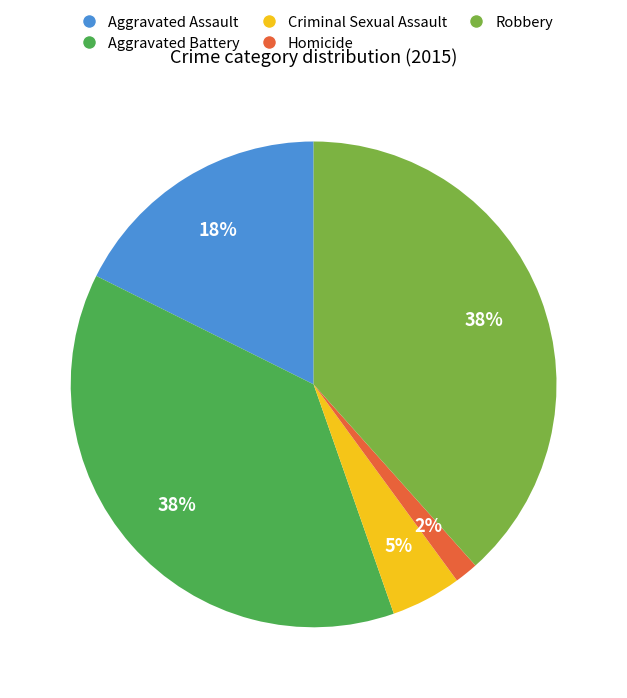

Which slice is the smallest?

Homicide